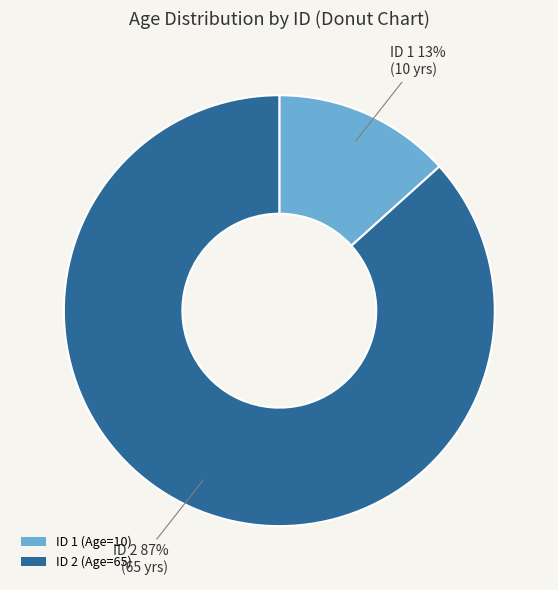

What percentage is the ID 1 (Age=10) slice, to the nearest percent?

13%